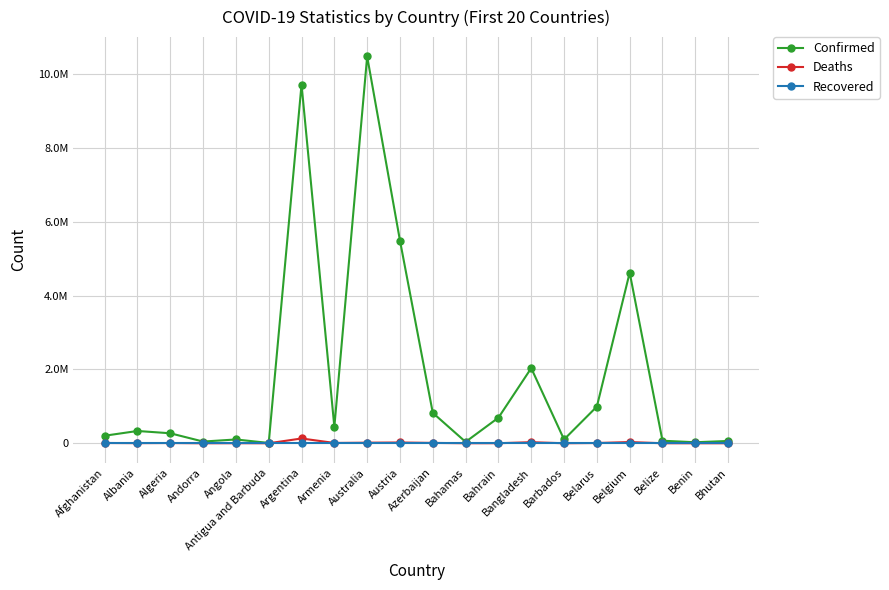

True or false: Recovered and Confirmed intersect in this chart.

False